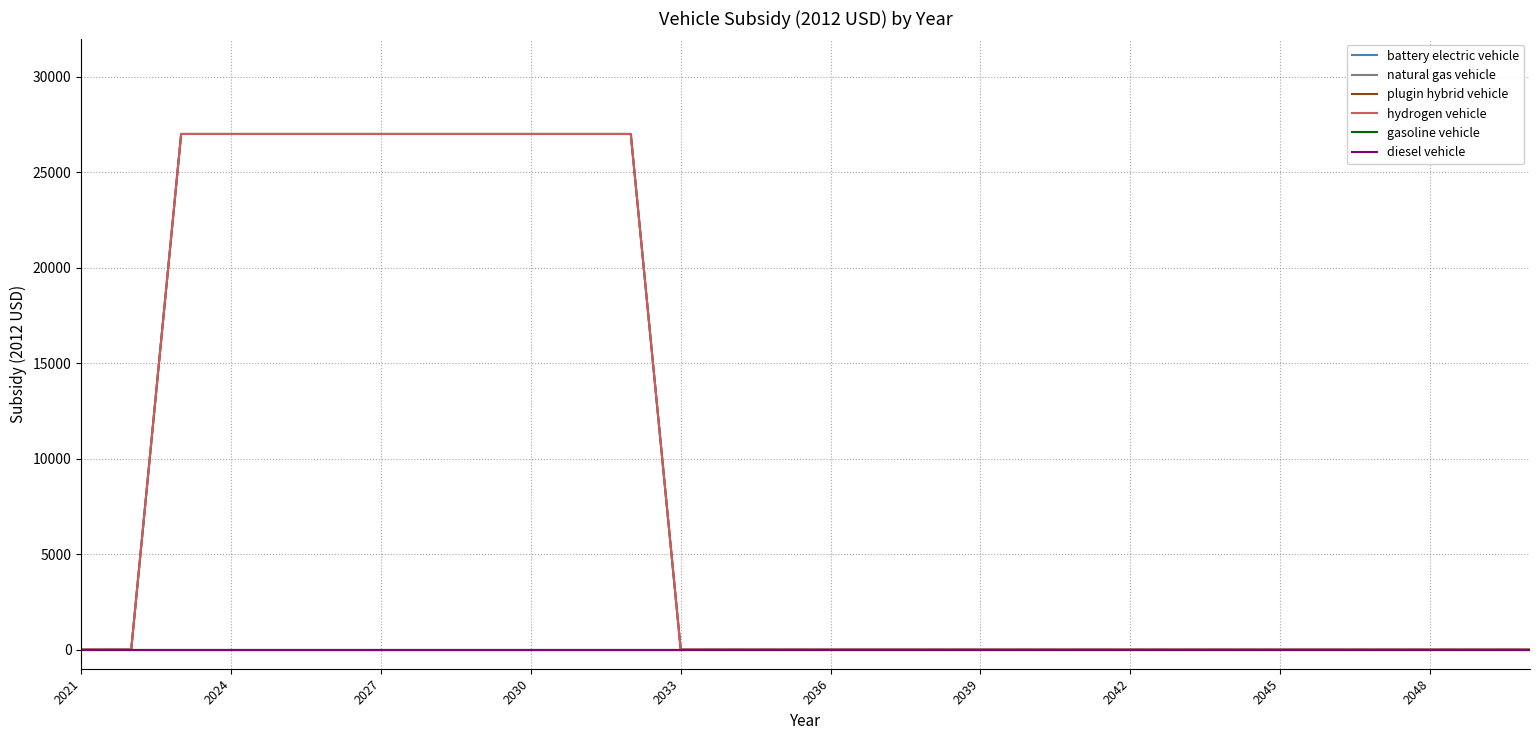

Does the chart have visible grid lines?

Yes